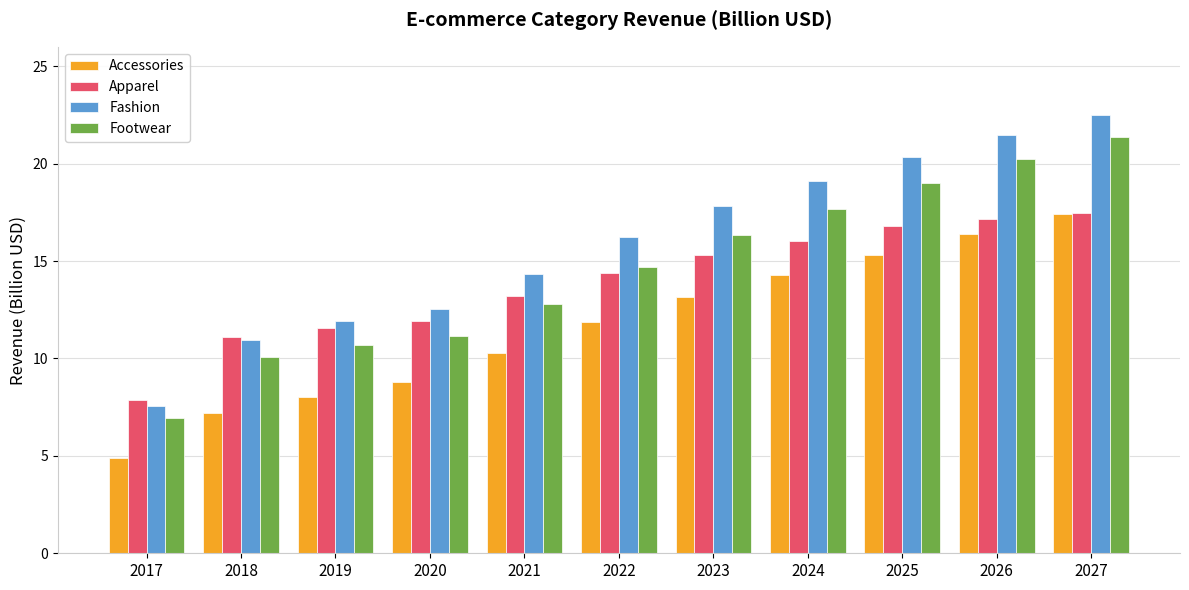

Reading left to right, what are all the values shown in this chart?

Accessories: 2017=4.9	2018=7.2	2019=8.0	2020=8.8	2021=10.3	2022=11.9	2023=13.2	2024=14.3	2025=15.3	2026=16.4	2027=17.4
Apparel: 2017=7.9	2018=11.1	2019=11.6	2020=11.9	2021=13.2	2022=14.4	2023=15.3	2024=16.0	2025=16.8	2026=17.1	2027=17.5
Fashion: 2017=7.5	2018=10.9	2019=11.9	2020=12.6	2021=14.3	2022=16.2	2023=17.8	2024=19.1	2025=20.4	2026=21.5	2027=22.5
Footwear: 2017=6.9	2018=10.1	2019=10.7	2020=11.2	2021=12.8	2022=14.7	2023=16.3	2024=17.7	2025=19.0	2026=20.2	2027=21.4